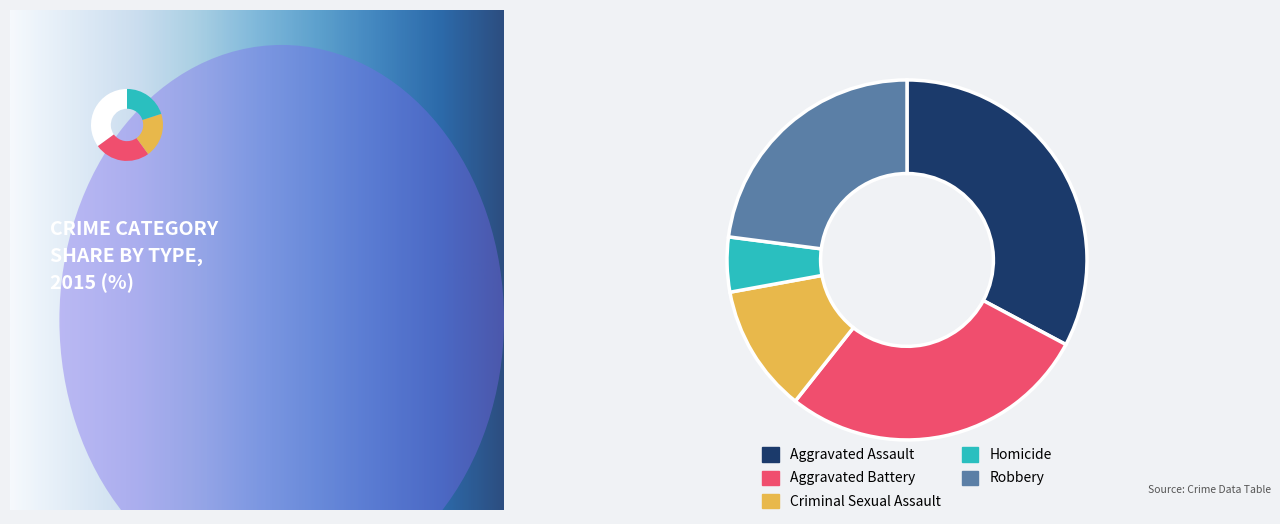

Is it true that Homicide is 10% of the pie?

False